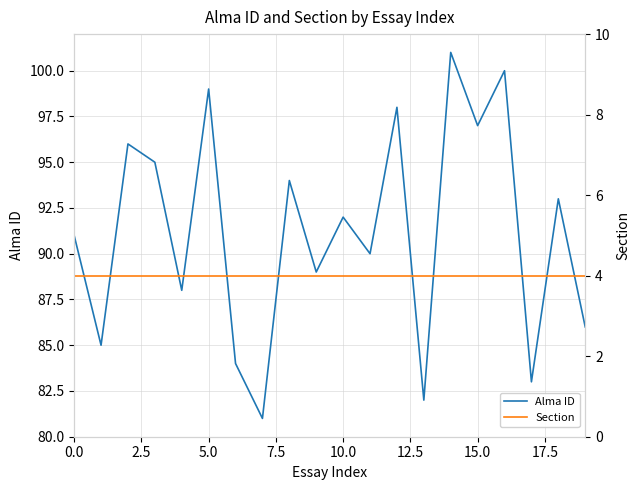

What is the smallest value displayed?

4